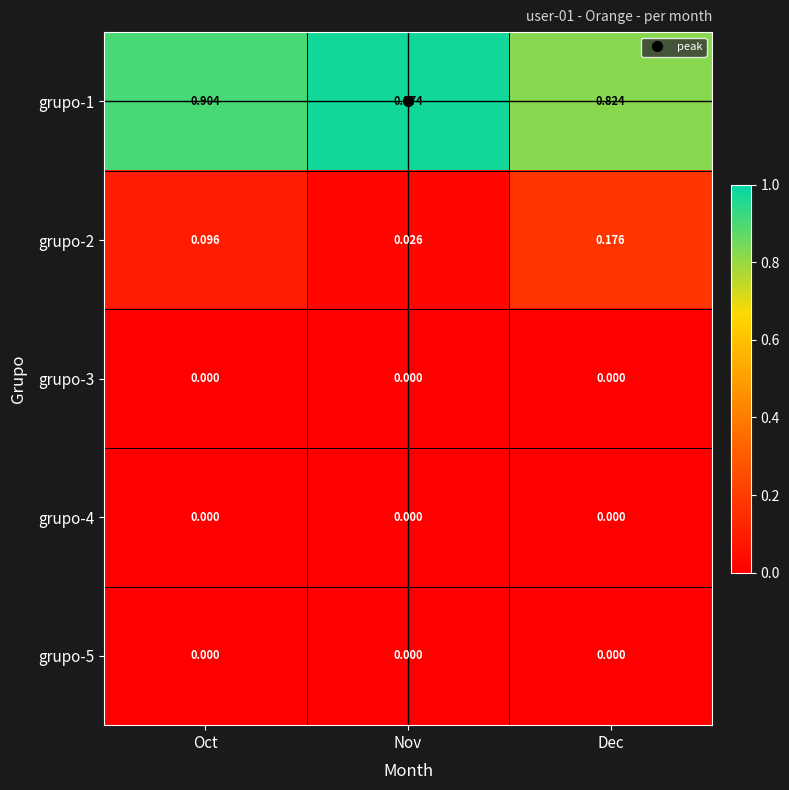

Which label corresponds to the largest value in the chart?

Nov